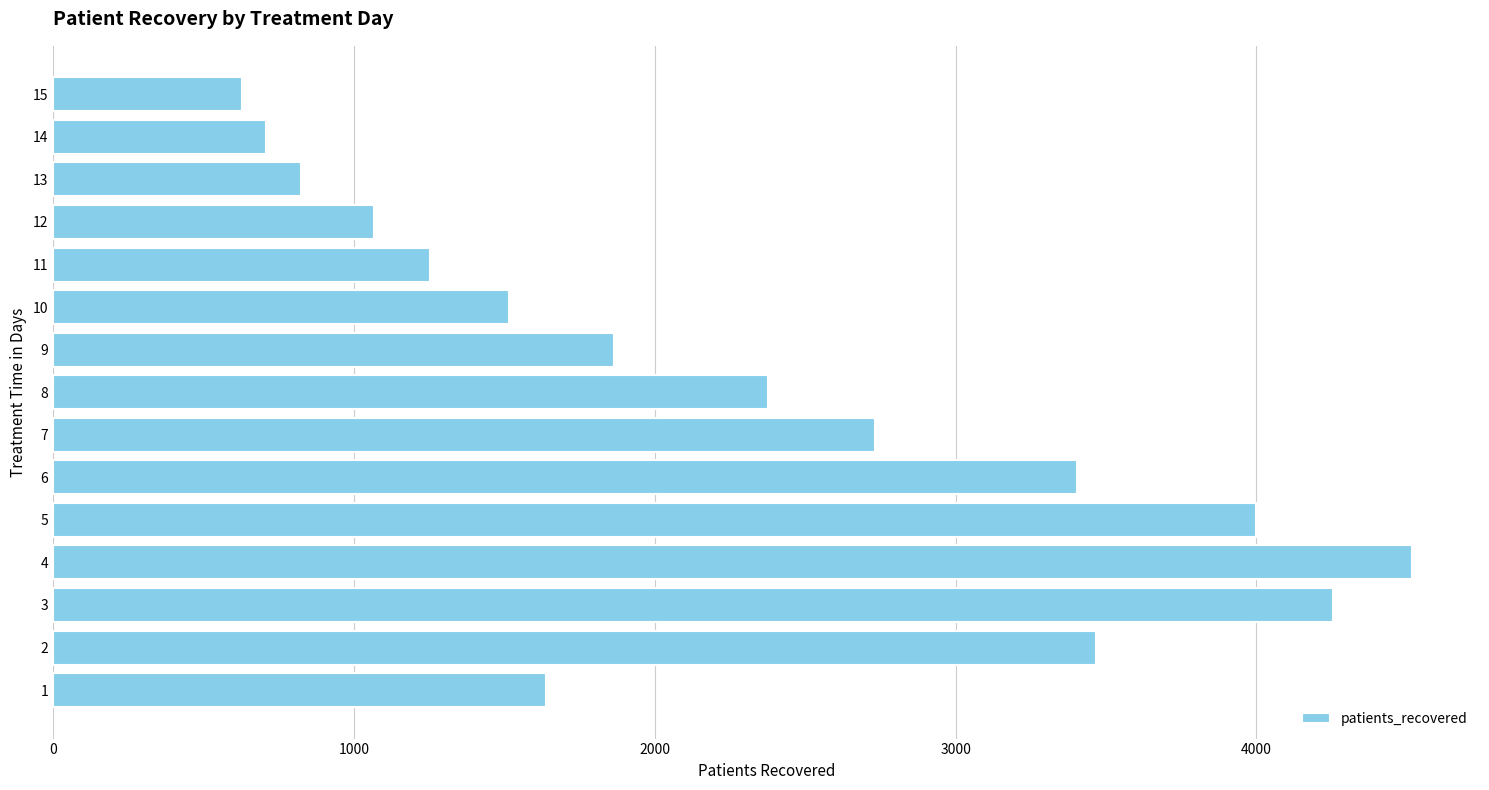

List the labels in order of value, largest first.

4, 3, 5, 2, 6, 7, 8, 9, 1, 10, 11, 12, 13, 14, 15